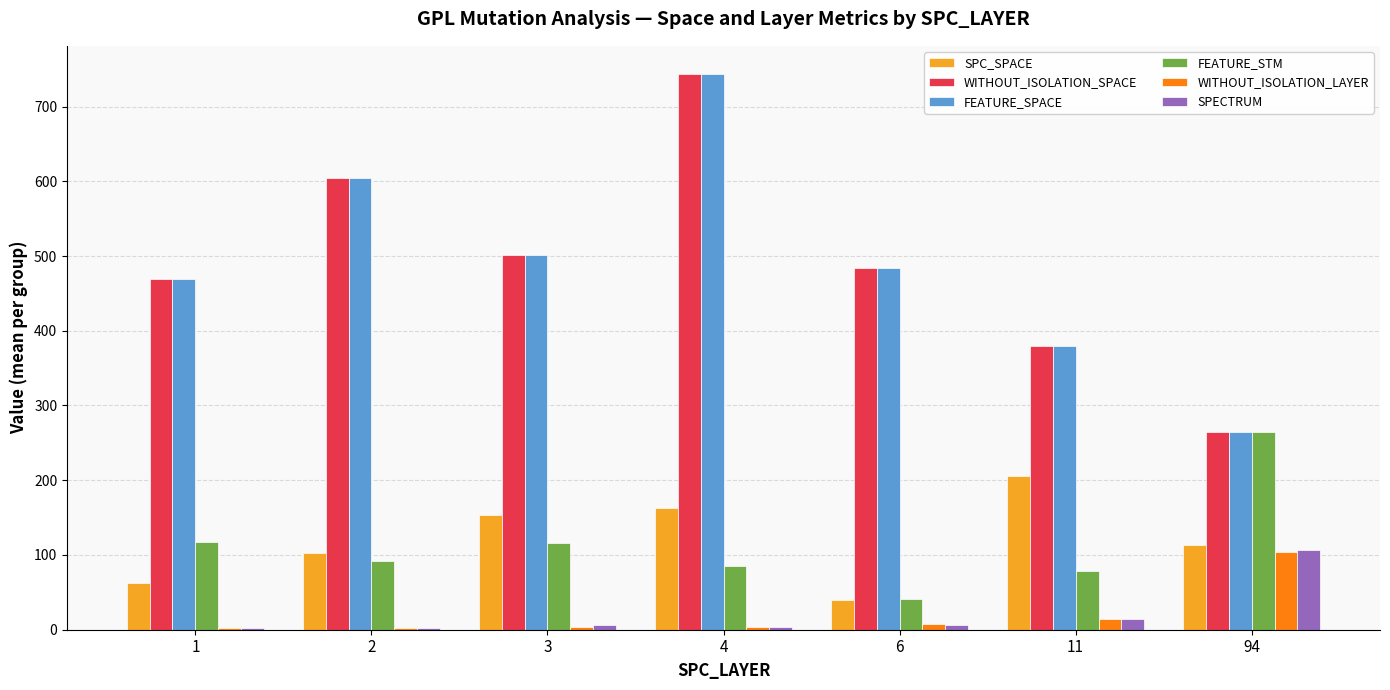

Is the value of SPECTRUM at 3 greater than the value of SPC_SPACE at 11?

No